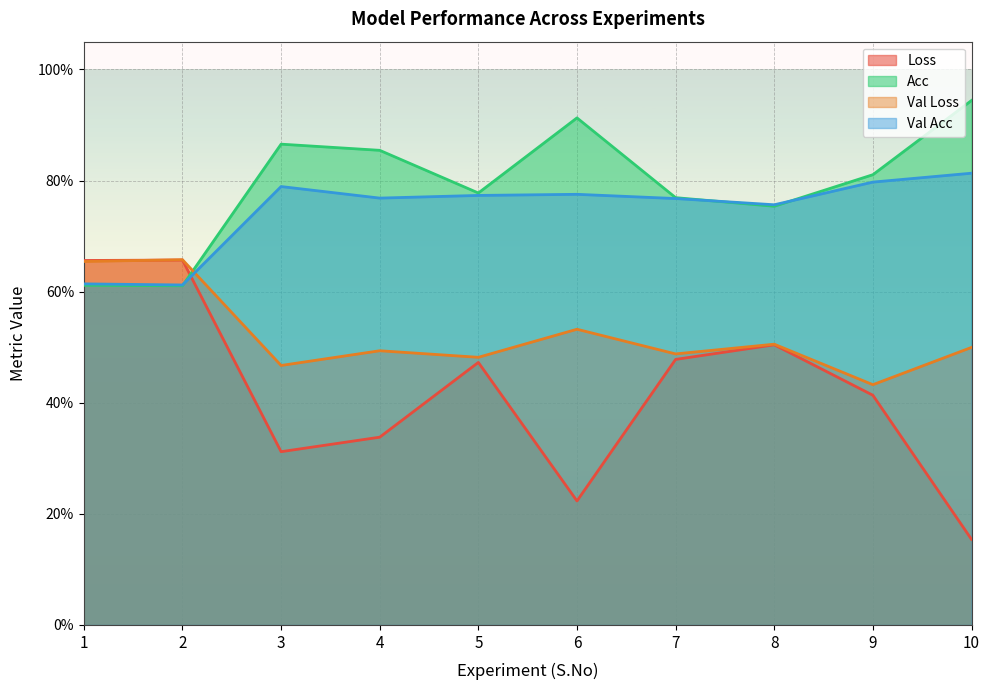

What is the value of the Loss point at the 1st from the left?

0.7